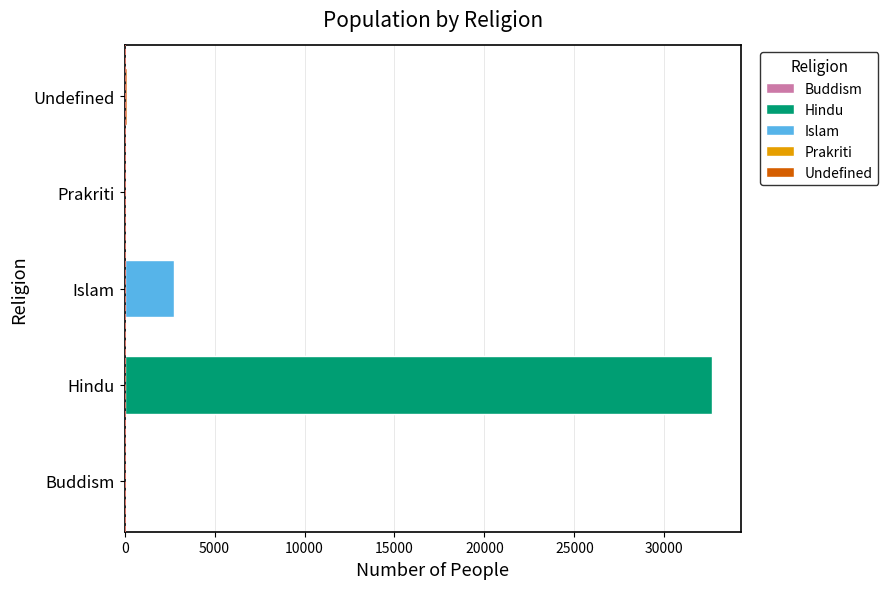

Does the chart contain any negative values?

No